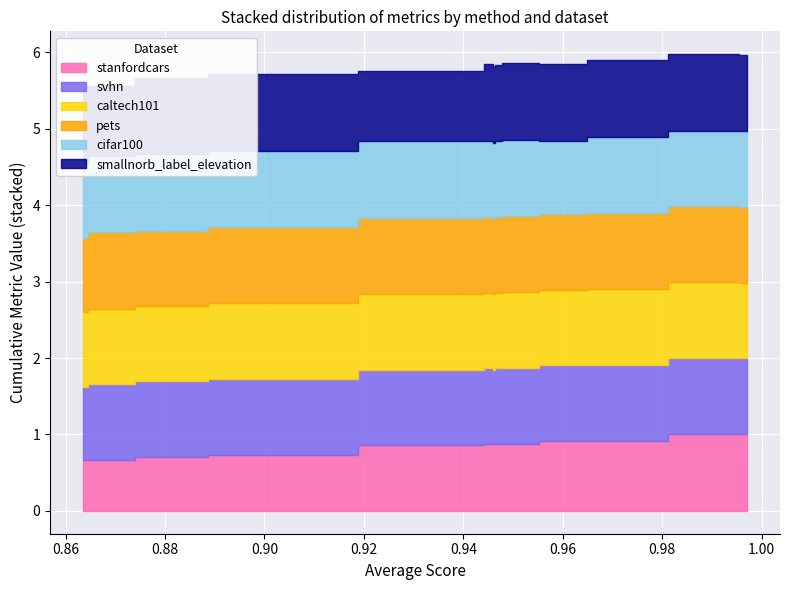

What is the value of the smallnorb_label_elevation point at the 1st from the left?

1.0